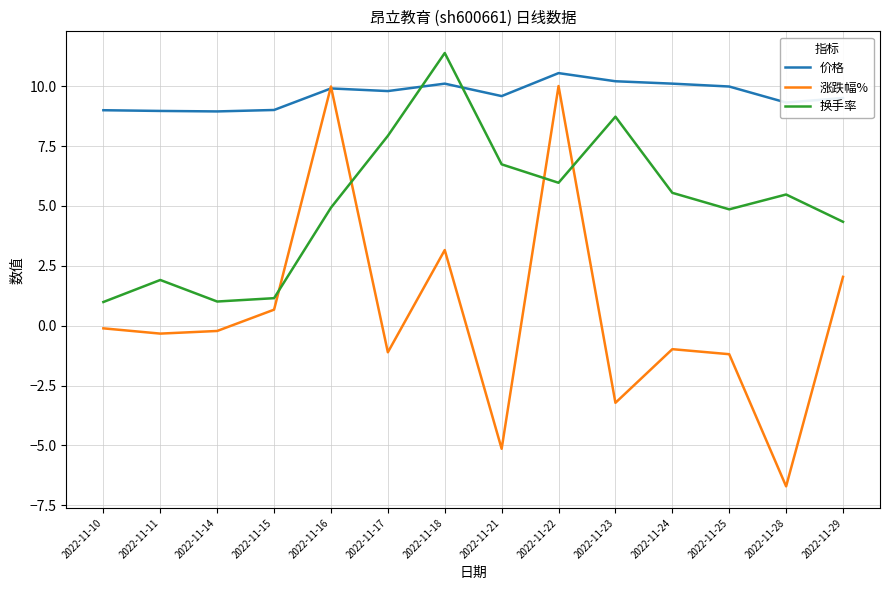

How many interior local peaks does the 换手率 series have?

4